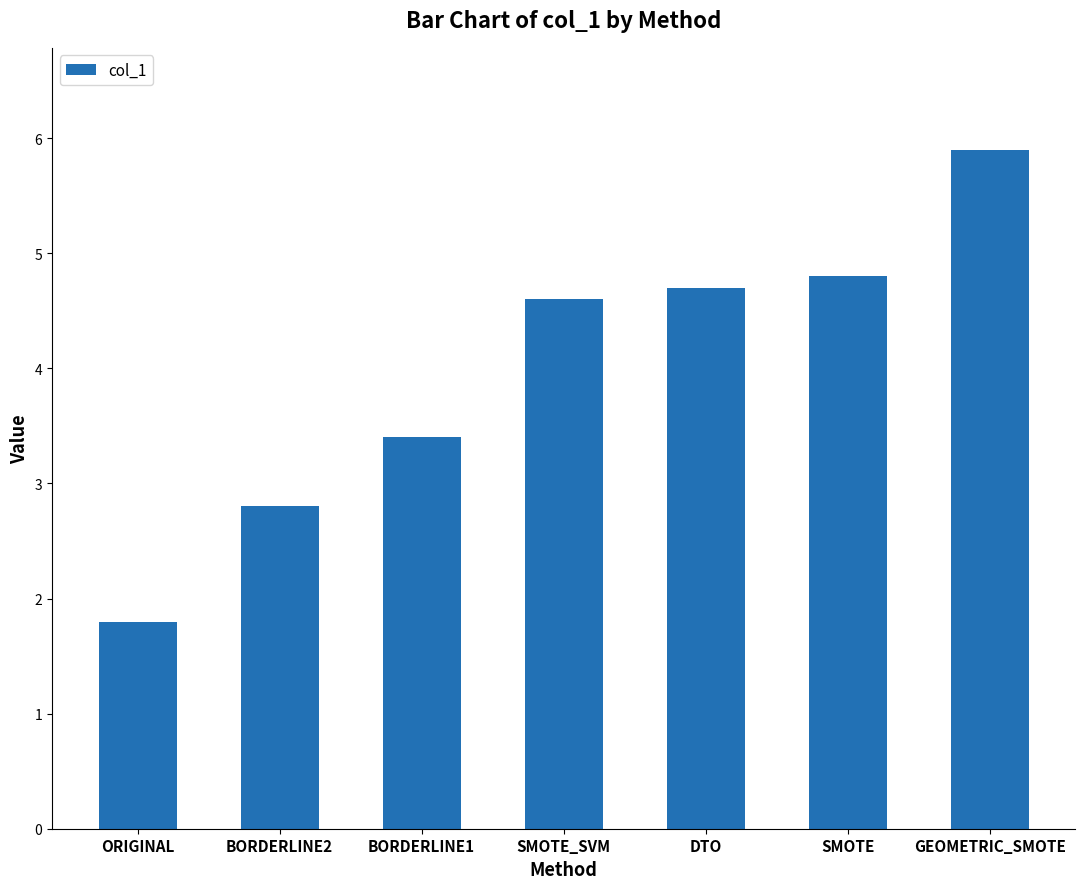

Is it true that the value at SMOTE_SVM is 6.7?

False